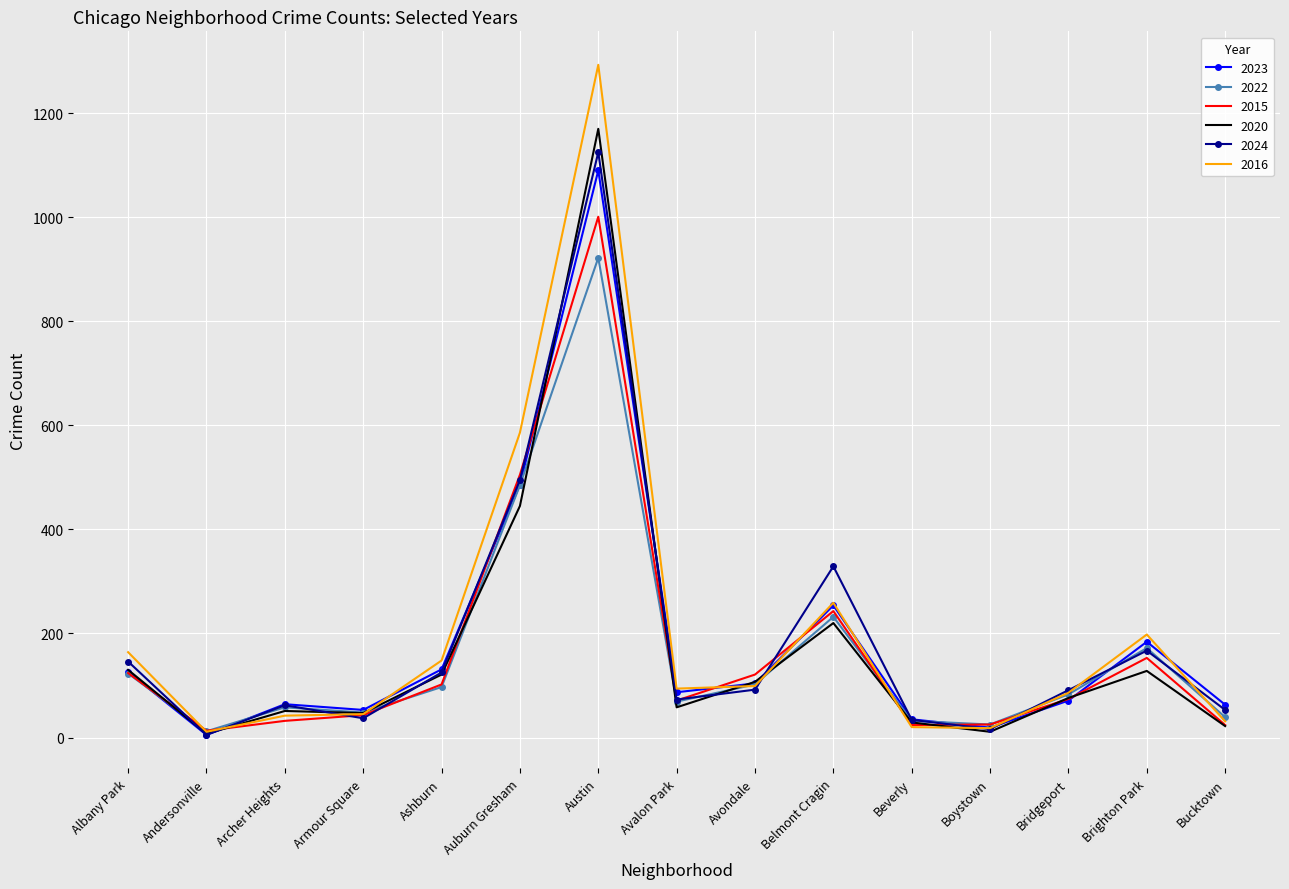

What is the maximum value shown in the chart?

1293